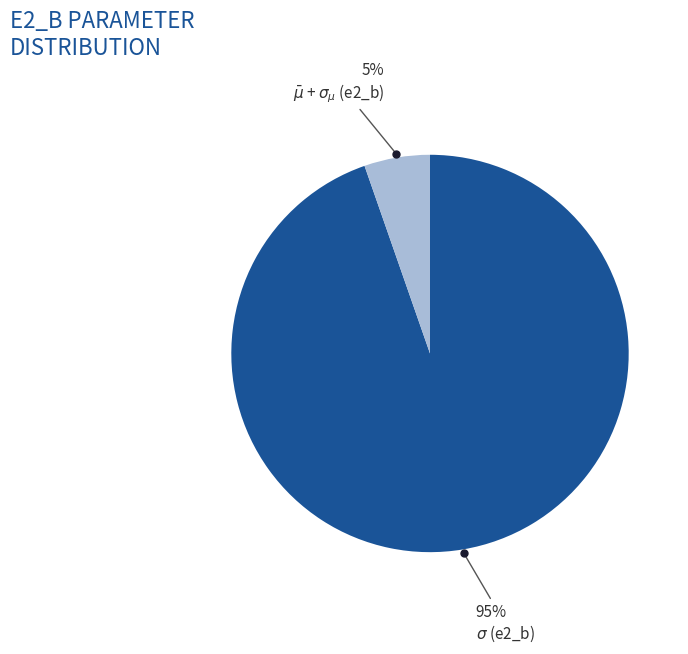

Is there any slice that represents more than half of the pie?

Yes